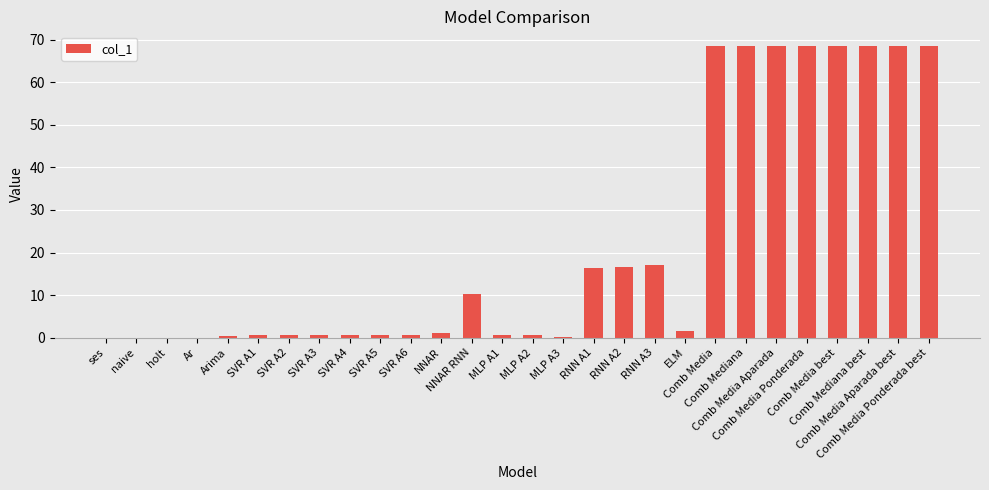

What is the maximum value shown in the chart?

68.5